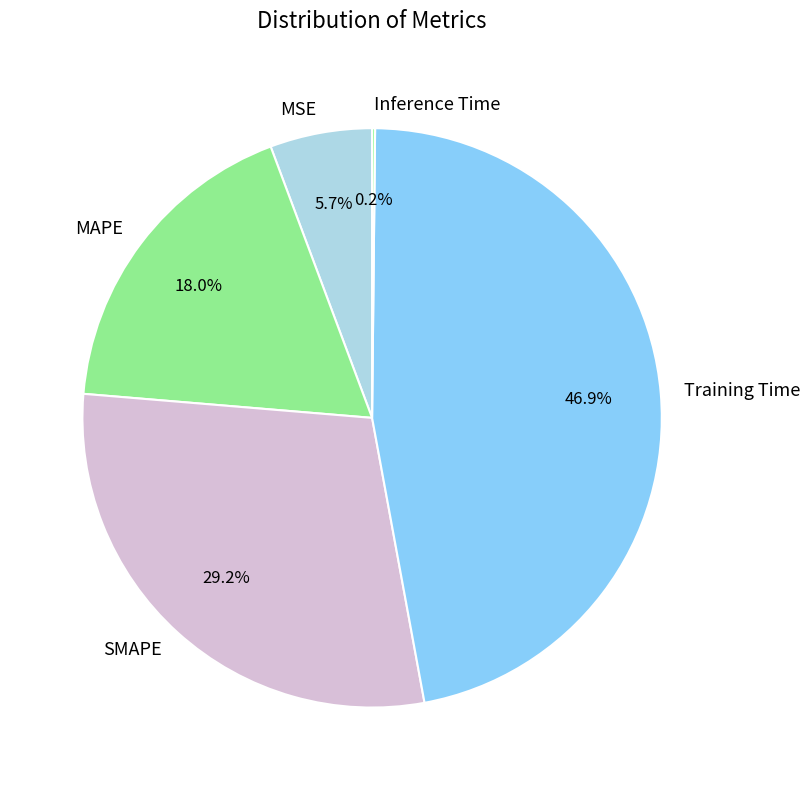

Which slice is the largest?

Training Time